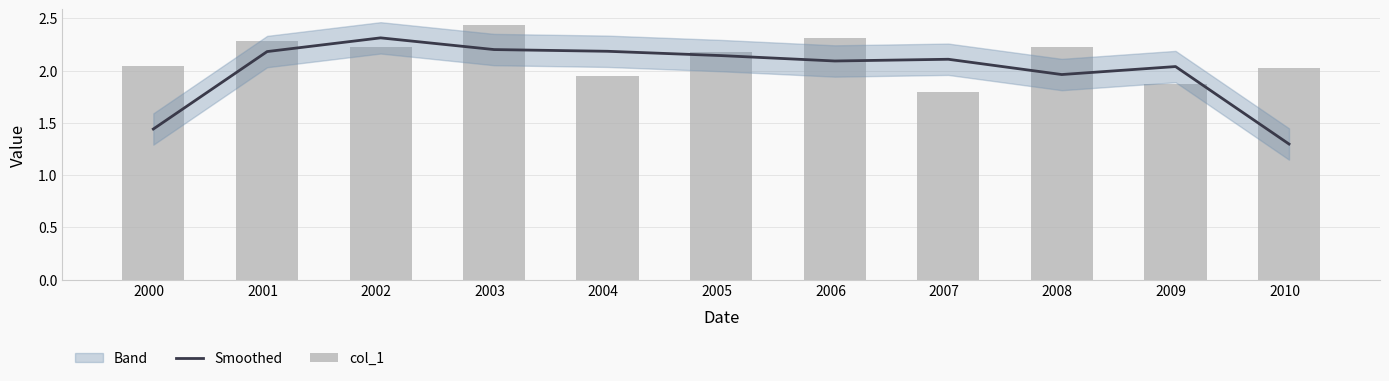

What is the value of the col_1 bar at the 8th from the left?

1.8